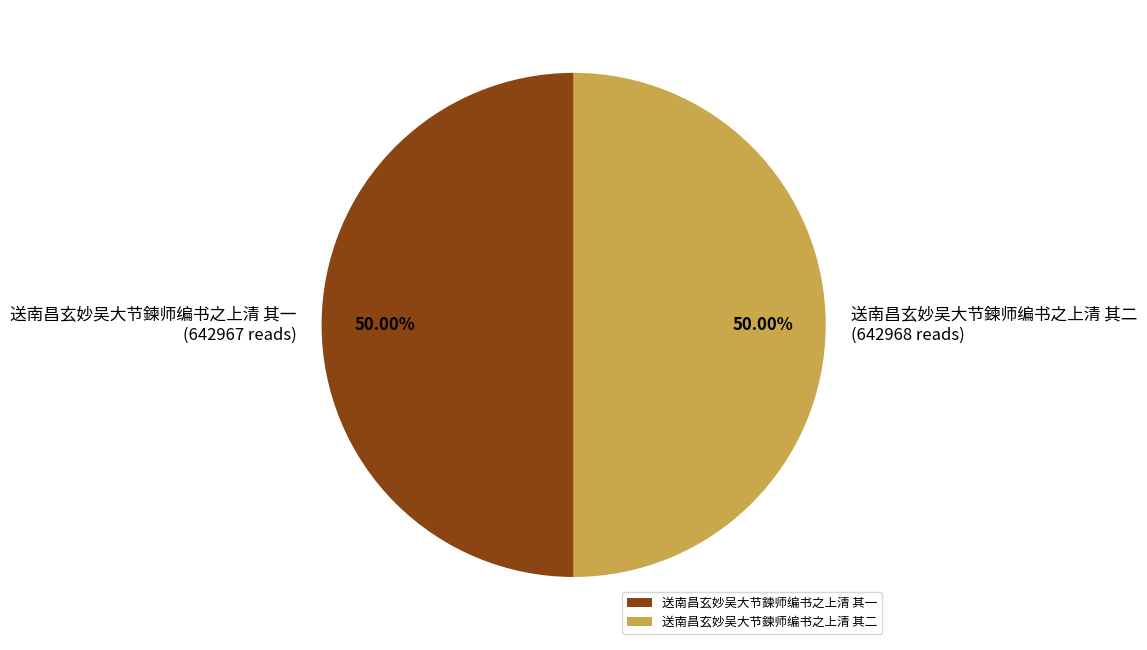

To the nearest percent, what is the average slice percentage?

50%